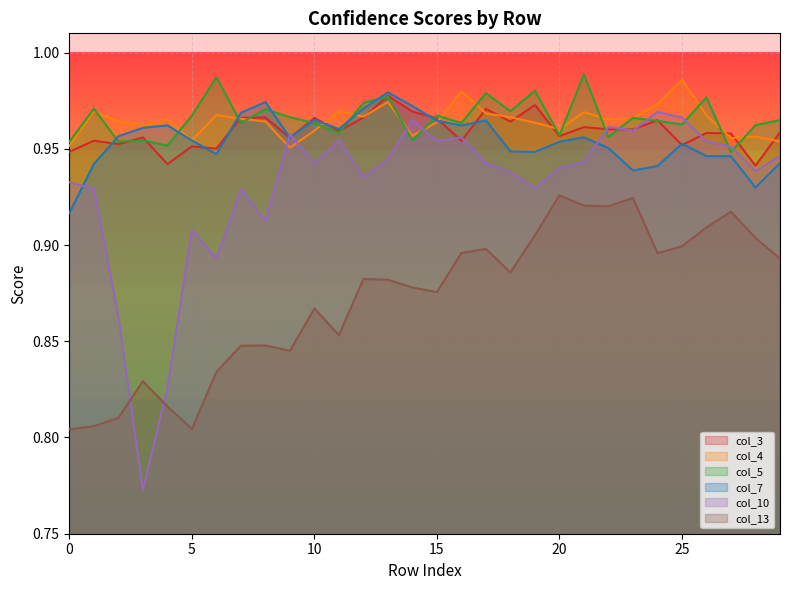

Which series changed the most between 0 and 13?

col_13